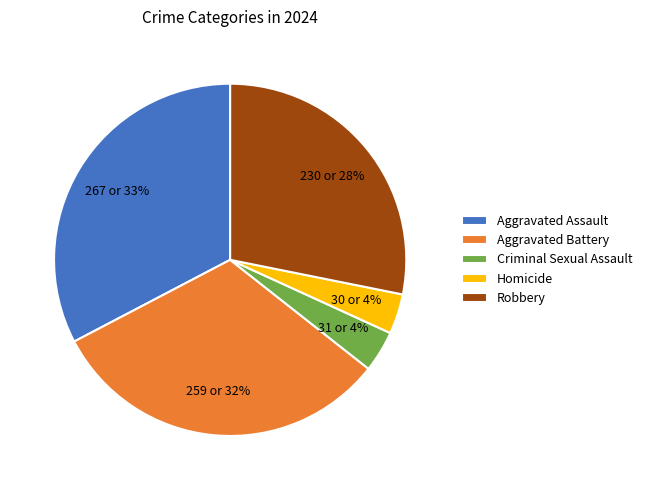

How many slices are in this pie chart?

5